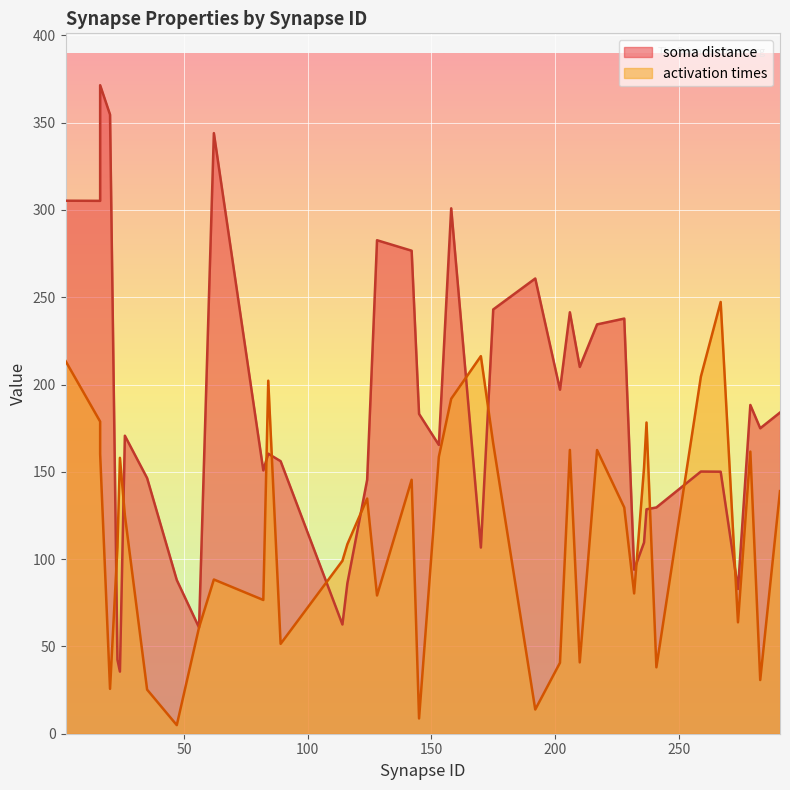

Where is activation times nearest to the value 126?

26